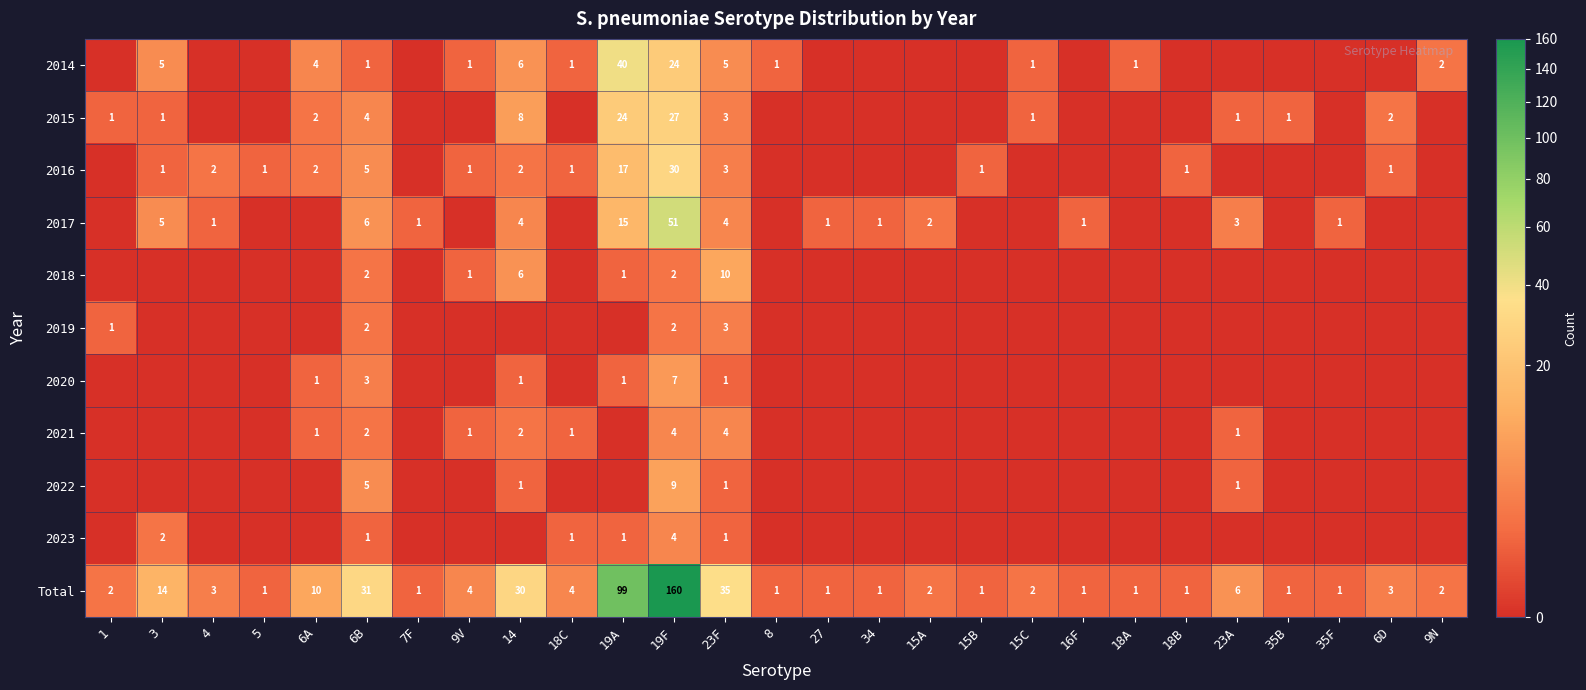

True or false: Total has a value of 4 at 18C.

True